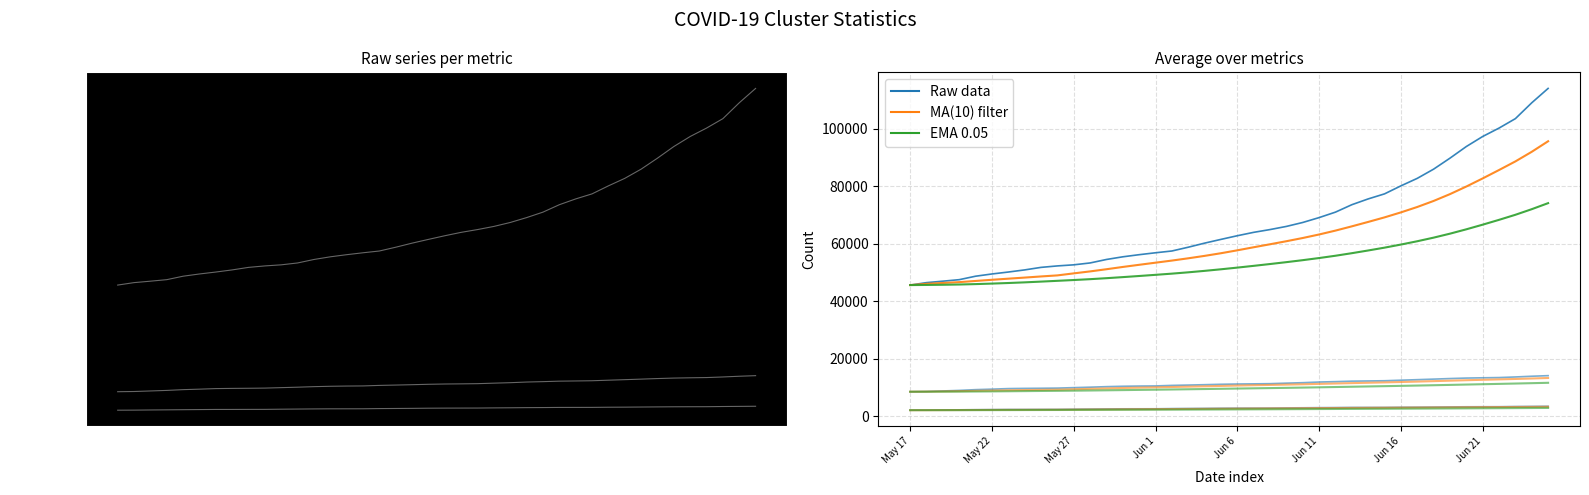

Reading right to left, what are all the values shown in this chart?

Cases: 114018	109014	103503	100217	97291	93797	89748	85926	82719	80109	77326	75568	73552	70971	69069	67371	66000	64904	63938	62758	61488	60183	58764	57447	56830	56163	55424	54497	53285	52634	52255	51746	50867	50127	49451	48675	47471	46944	46442	45588
Deaths: 3423	3377	3333	3266	3254	3237	3197	3154	3110	3085	3030	3022	3016	2967	2938	2889	2851	2798	2786	2773	2745	2691	2650	2613	2543	2534	2530	2495	2446	2400	2338	2331	2316	2312	2268	2222	2173	2129	2073	2049
Hospitalized: 14068	13865	13614	13407	13325	13227	13062	12862	12673	12489	12298	12224	12155	11986	11850	11621	11460	11282	11215	11163	11066	10923	10796	10678	10494	10453	10375	10243	10056	9899	9740	9681	9638	9567	9372	9200	8934	8744	8553	8478